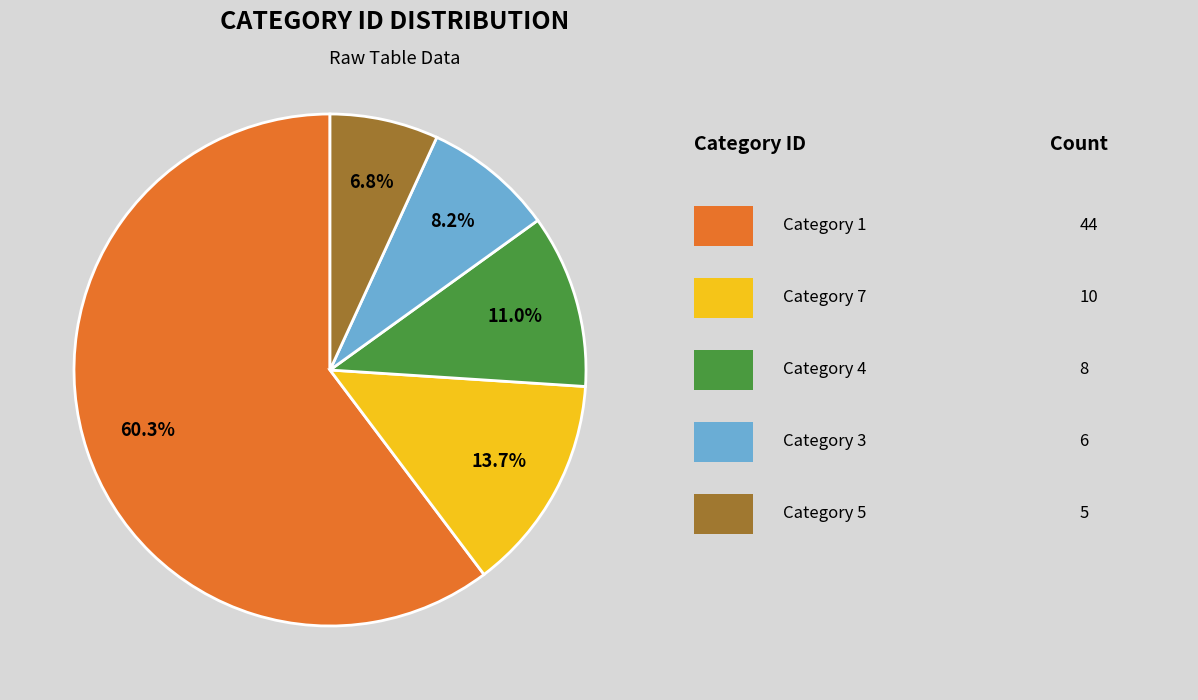

Is there any slice that represents more than half of the pie?

Yes